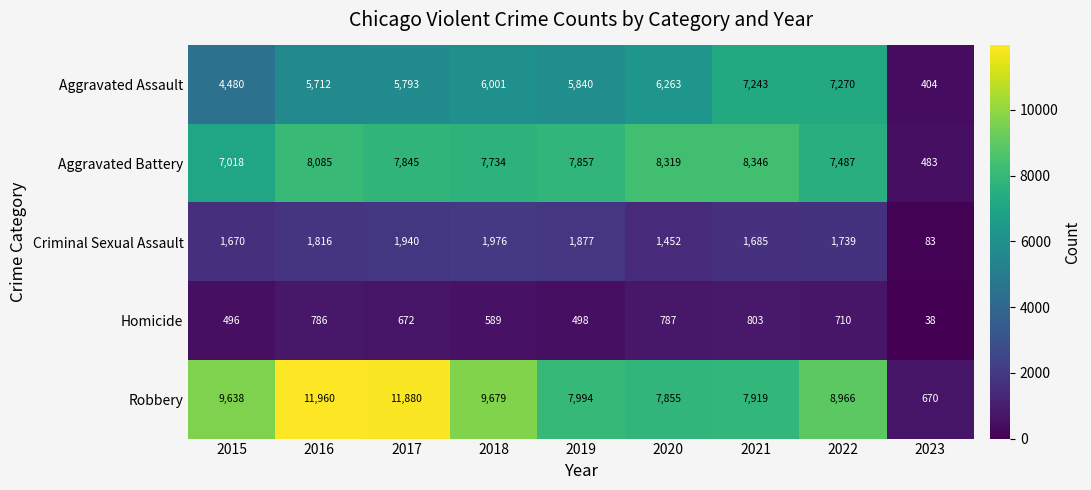

What is the sum of all Criminal Sexual Assault values?

14238